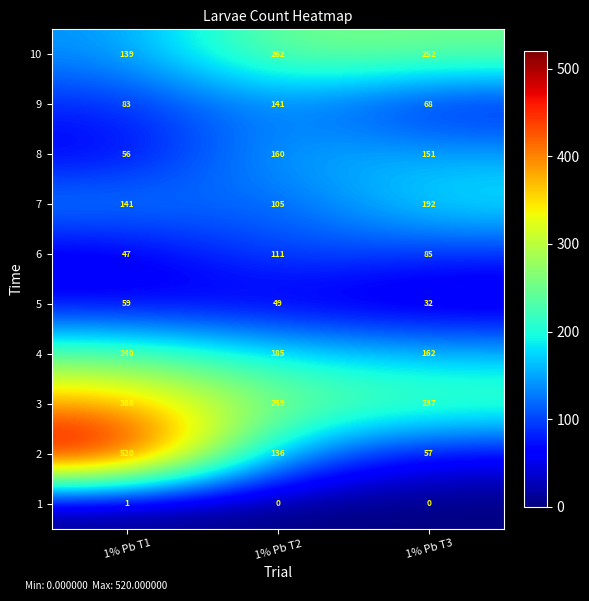

List the series in order of their peak value, highest first.

2, 3, 10, 4, 7, 8, 9, 6, 5, 1